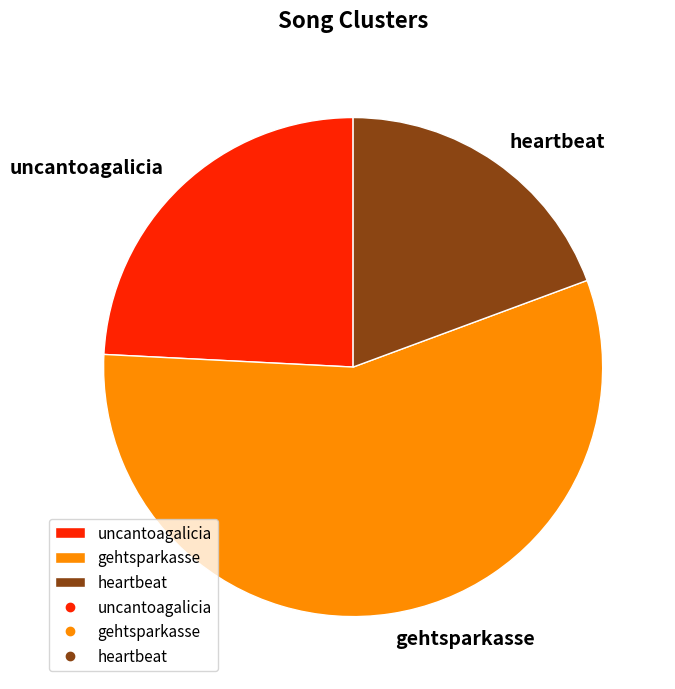

Is the sum of gehtsparkasse and uncantoagalicia greater than half?

Yes